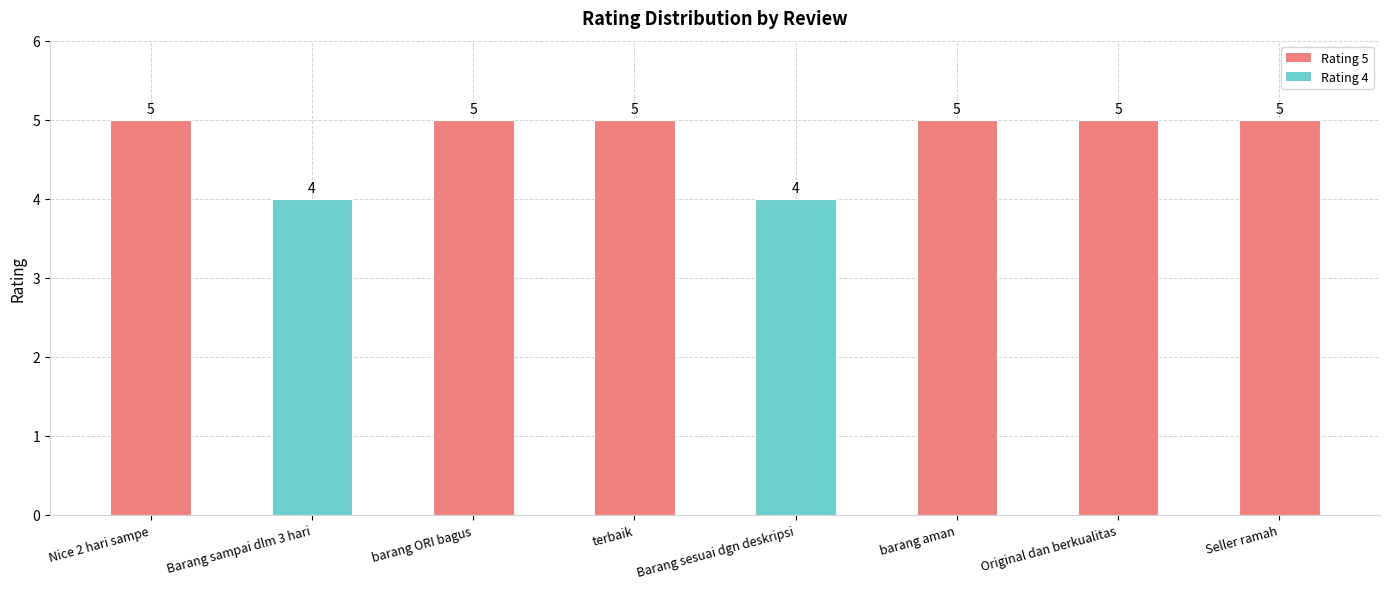

Reading right to left, extract all data points from this chart.

5	5	5	4	5	5	4	5